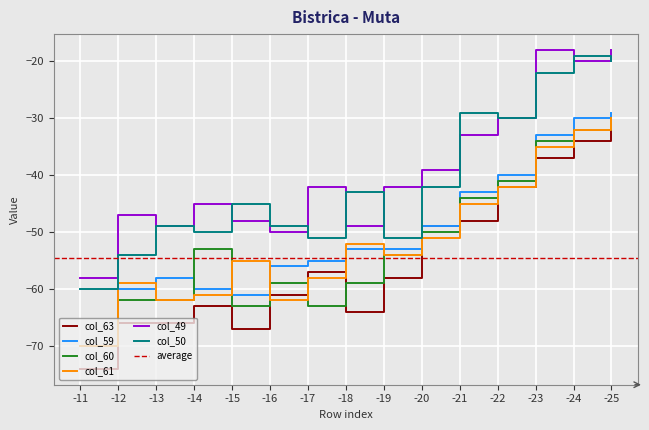

Is the value of col_63 at -16 greater than the value of col_49 at -21?

No